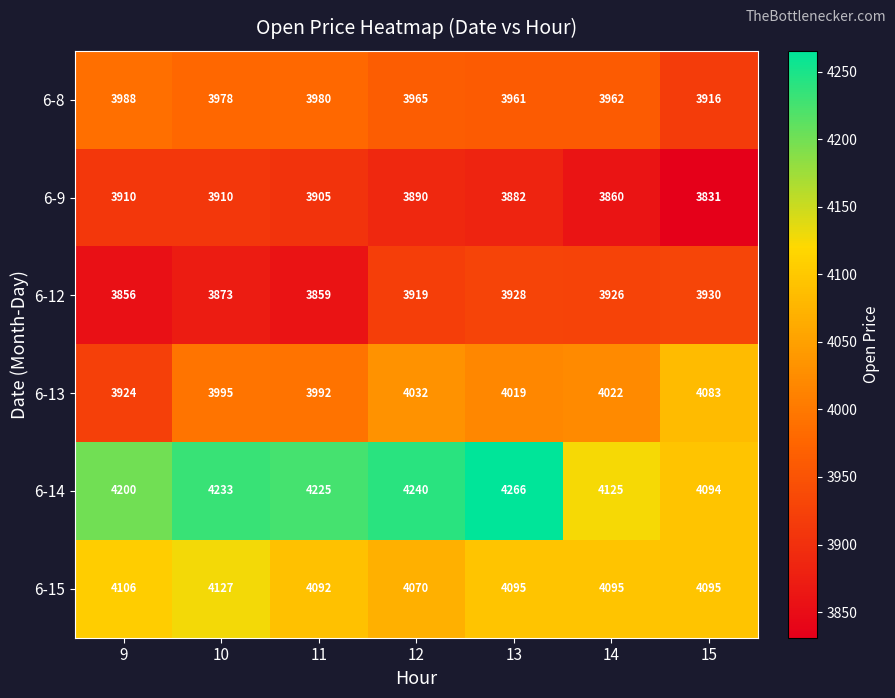

What is the difference between the second highest and second lowest values in the 6-15 series?

14